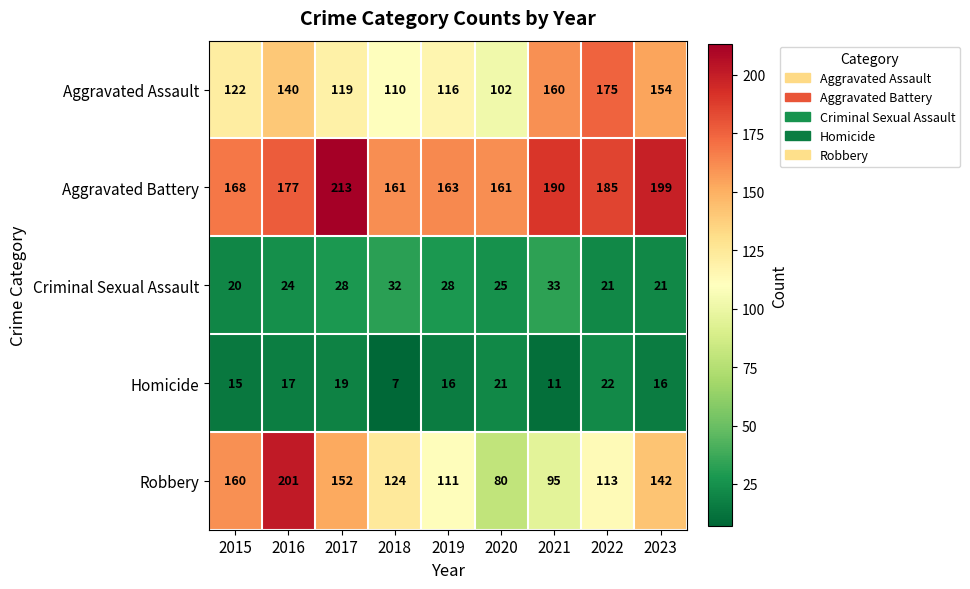

At how many categories does at least one series exceed 164?

6